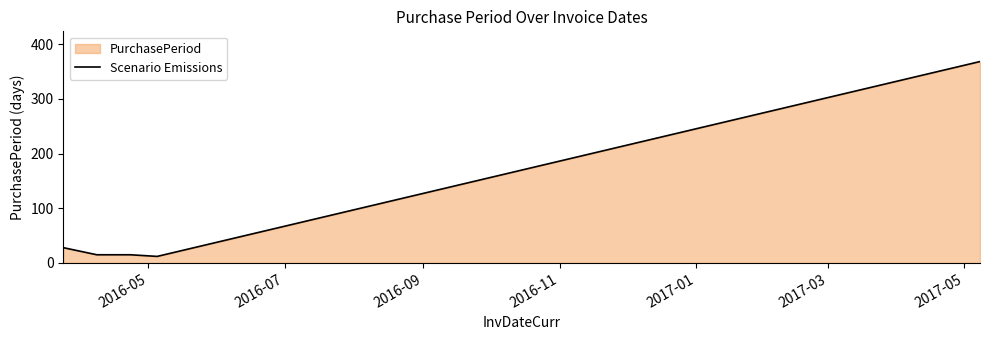

What is the difference between the maximum and second lowest values?

353